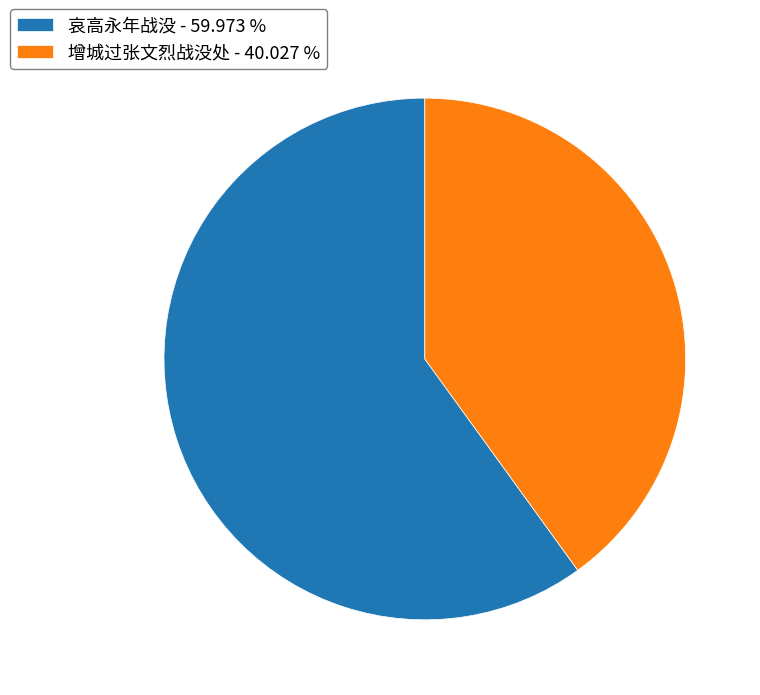

Which has a higher value, 哀高永年战没 - 59.973 % or 增城过张文烈战没处 - 40.027 %?

哀高永年战没 - 59.973 %